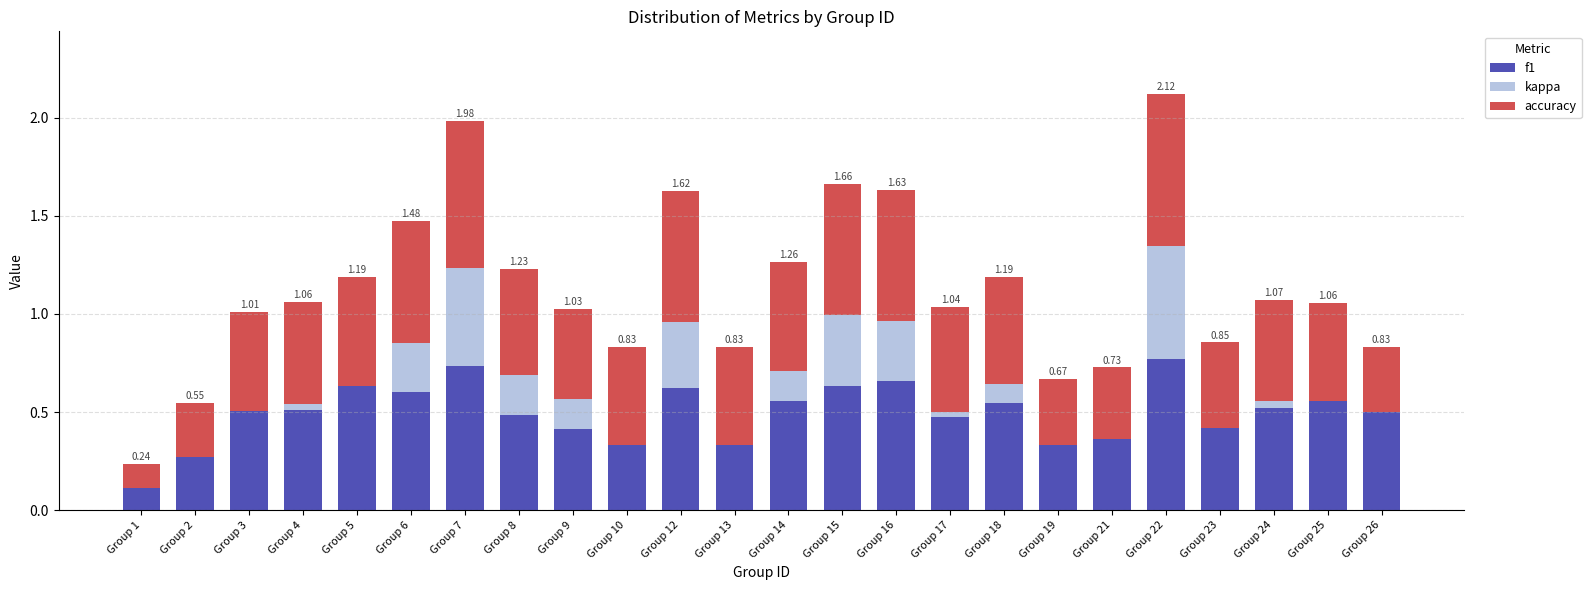

Where is accuracy nearest to the value 0?

Group 1